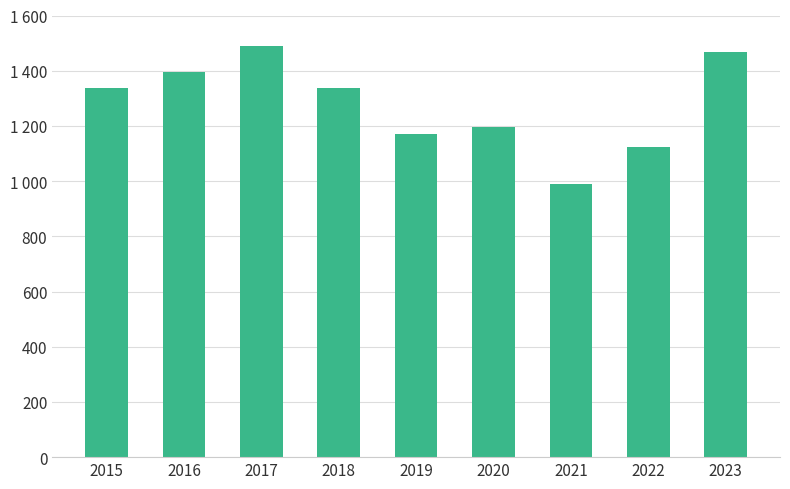

What is the greatest value displayed?

1489